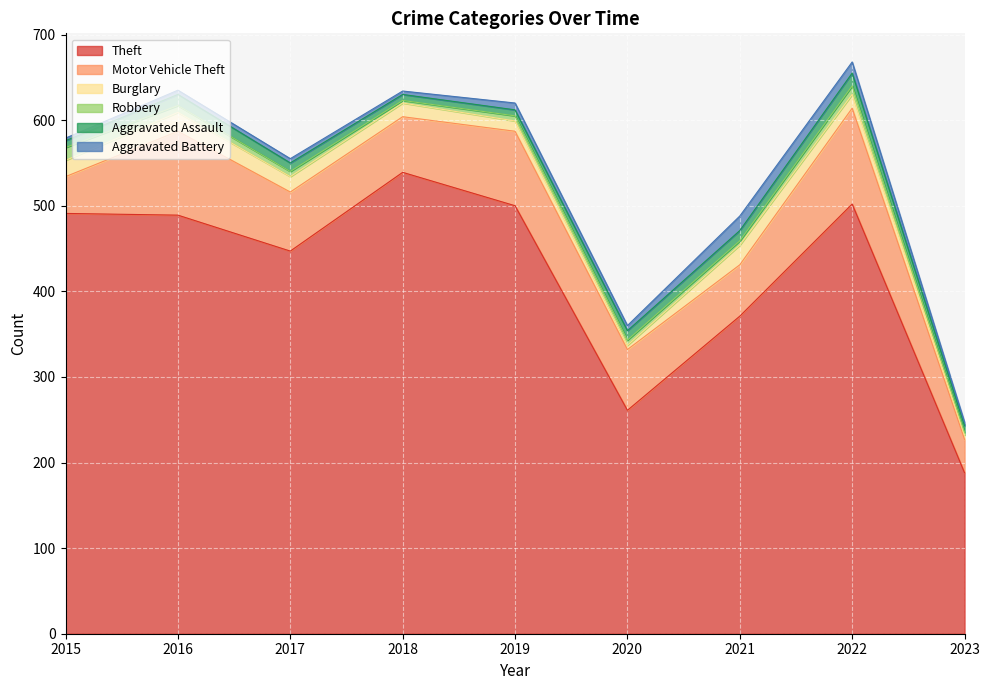

Reading left to right, transcribe all the data shown in this chart.

Theft: 491	489	447	539	500	261	371	502	188
Motor Vehicle Theft: 43	98	69	65	87	71	60	112	39
Burglary: 19	22	18	16	12	5	23	16	5
Robbery: 15	8	6	3	6	6	5	10	3
Aggravated Assault: 8	13	10	7	7	11	12	15	8
Aggravated Battery: 3	5	5	4	8	6	17	13	4